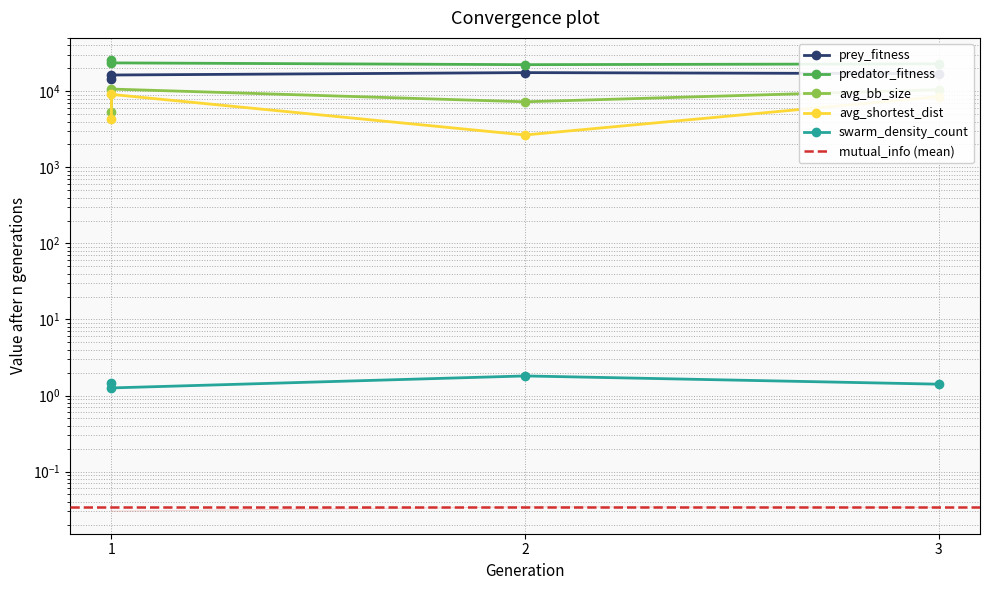

The value of predator_fitness at 1 is 5643.1. True or false?

False